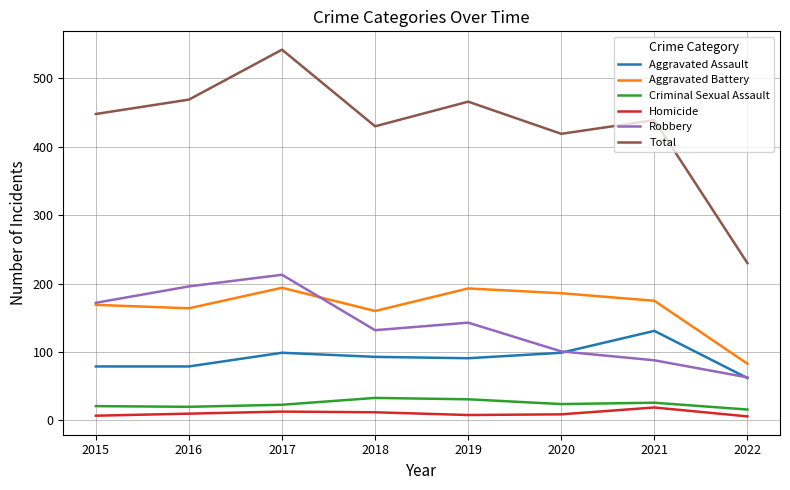

True or false: Aggravated Assault and Criminal Sexual Assault cross at least once.

False